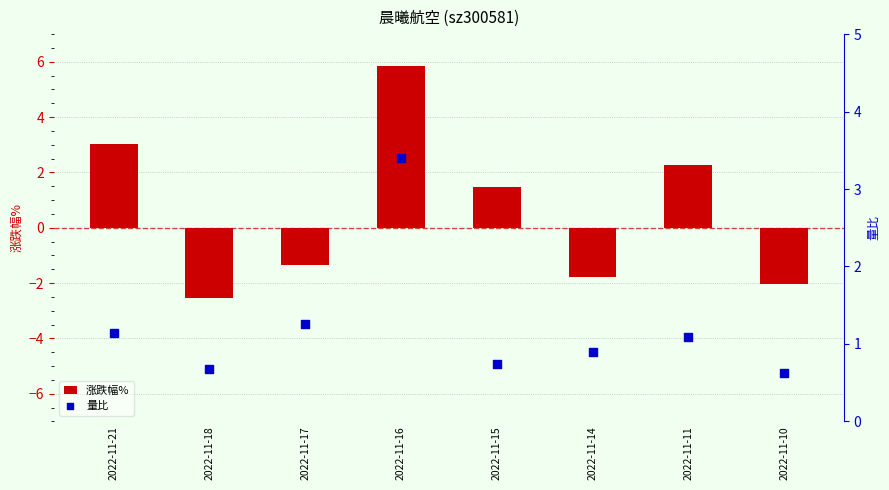

Which series has the widest spread of Y values?

涨跌幅%